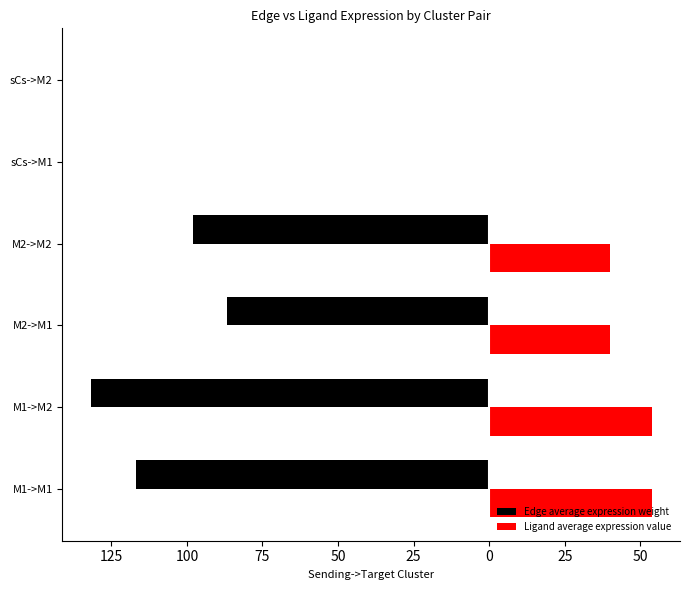

What is the value of the Edge average expression weight bar at the 2nd from the left?

-131.9